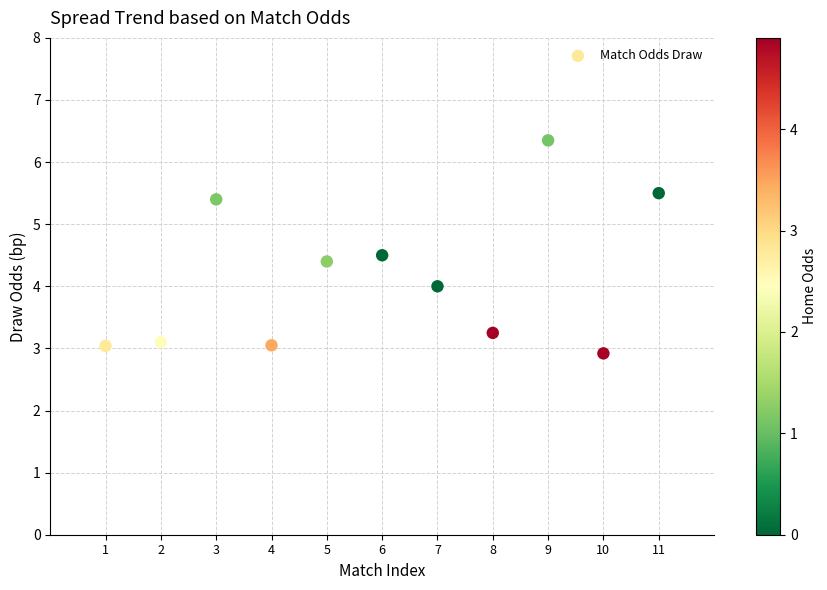

What is the average X value?

6.0